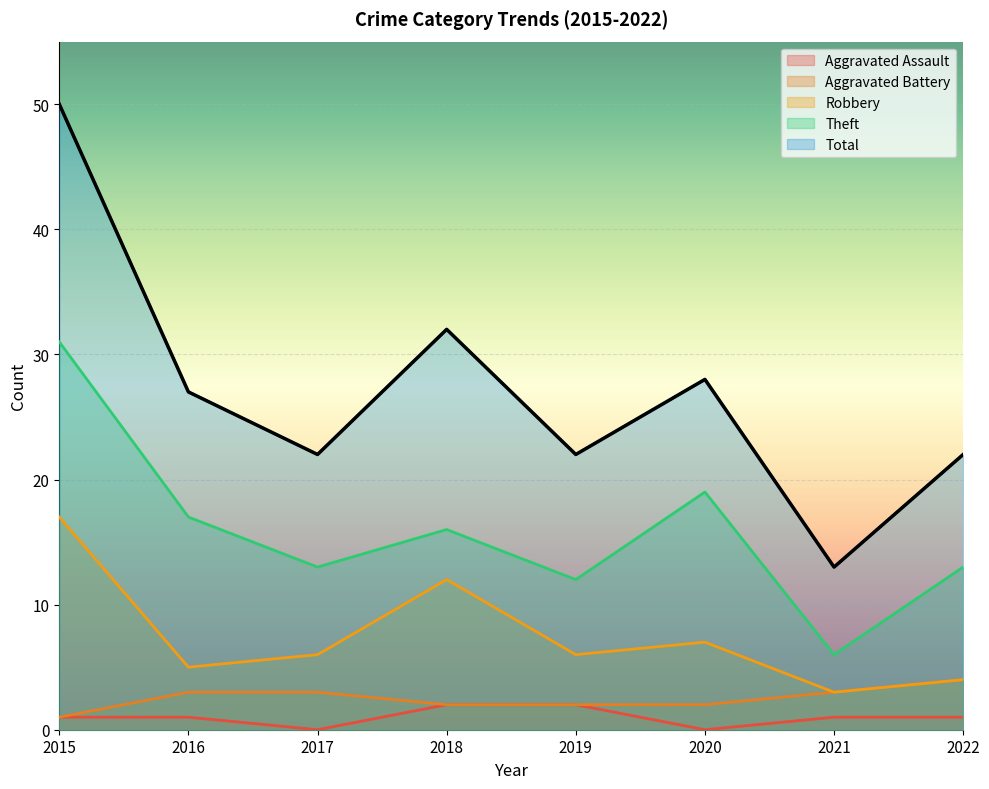

Reading right to left, transcribe all the data shown in this chart.

Aggravated Assault: 1	1	0	2	2	0	1	1
Aggravated Battery: 4	3	2	2	2	3	3	1
Robbery: 4	3	7	6	12	6	5	17
Theft: 13	6	19	12	16	13	17	31
Total: 22	13	28	22	32	22	27	50